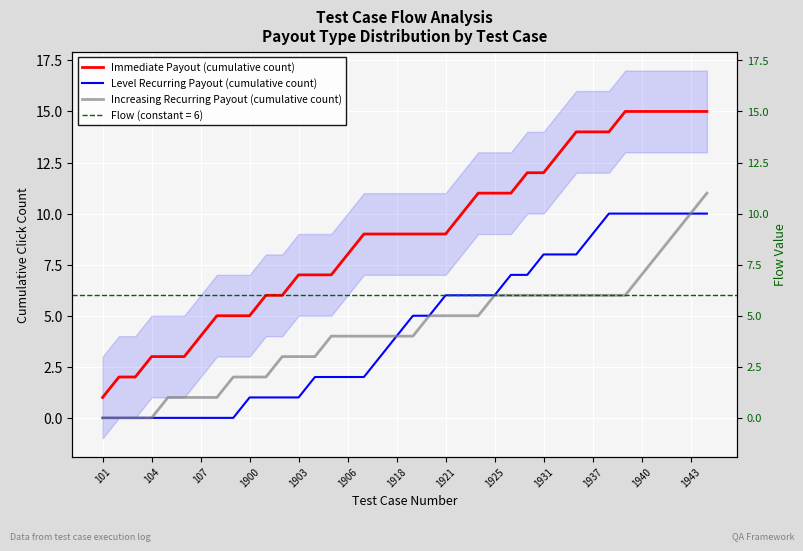

True or false: Increasing Recurring Payout (cumulative count) has a value of 2 at 1940.

False